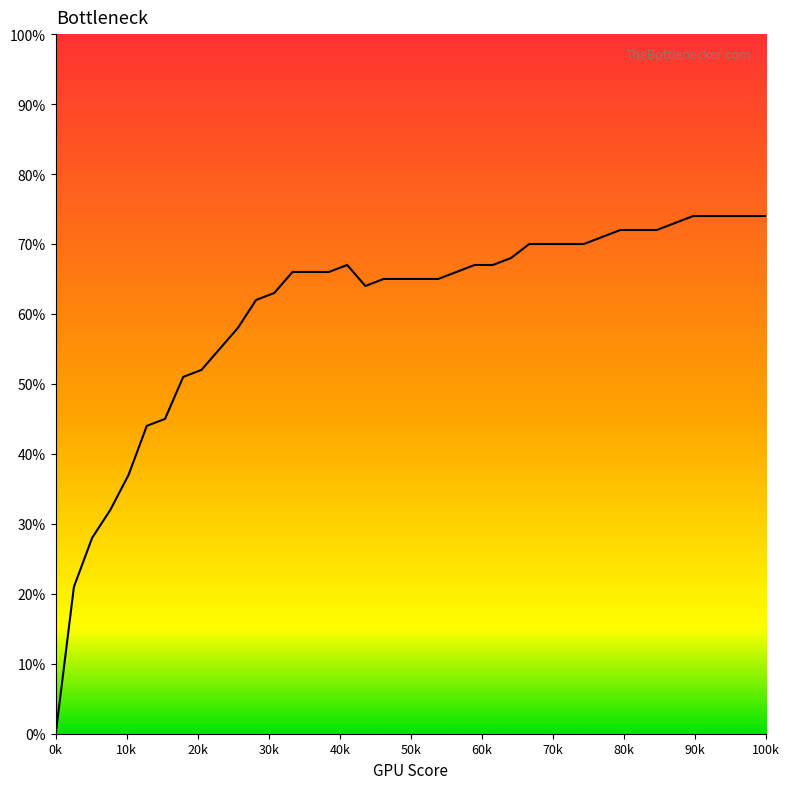

True or false: there are more than 0 points higher than both neighbors.

True